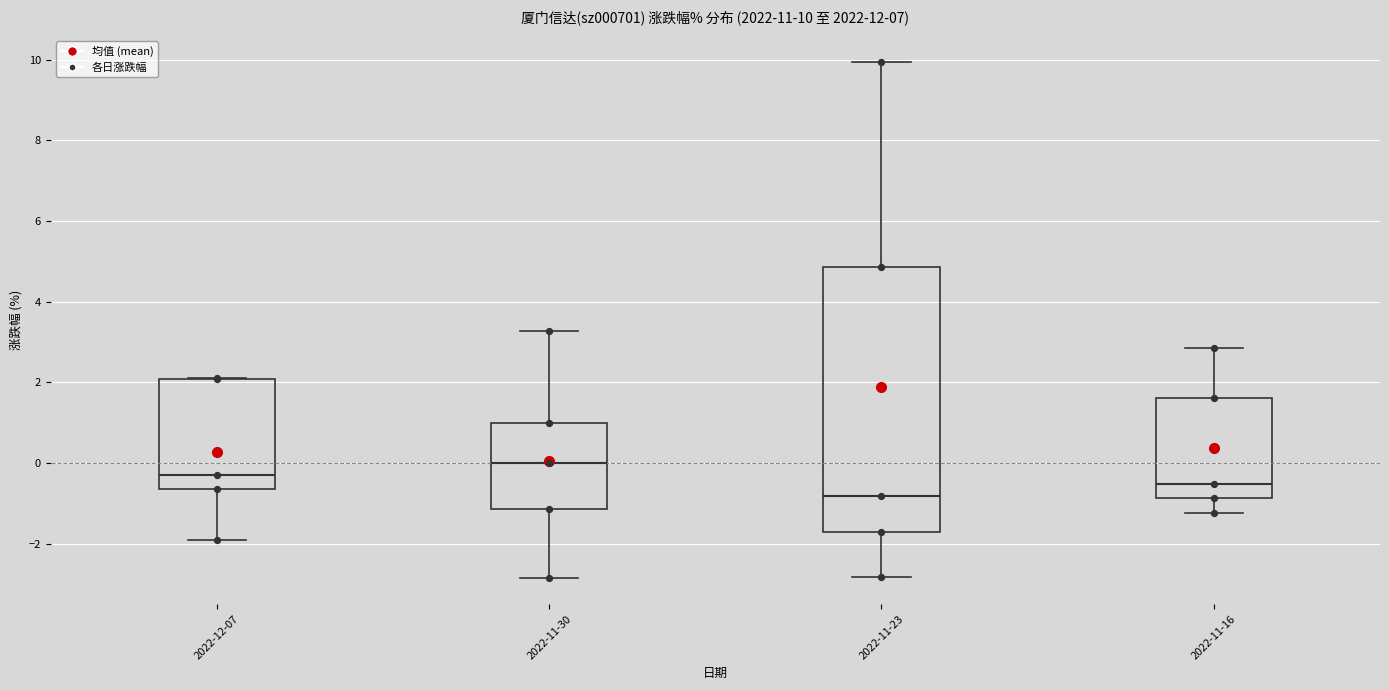

Which box's median line is the highest?

2022-11-30